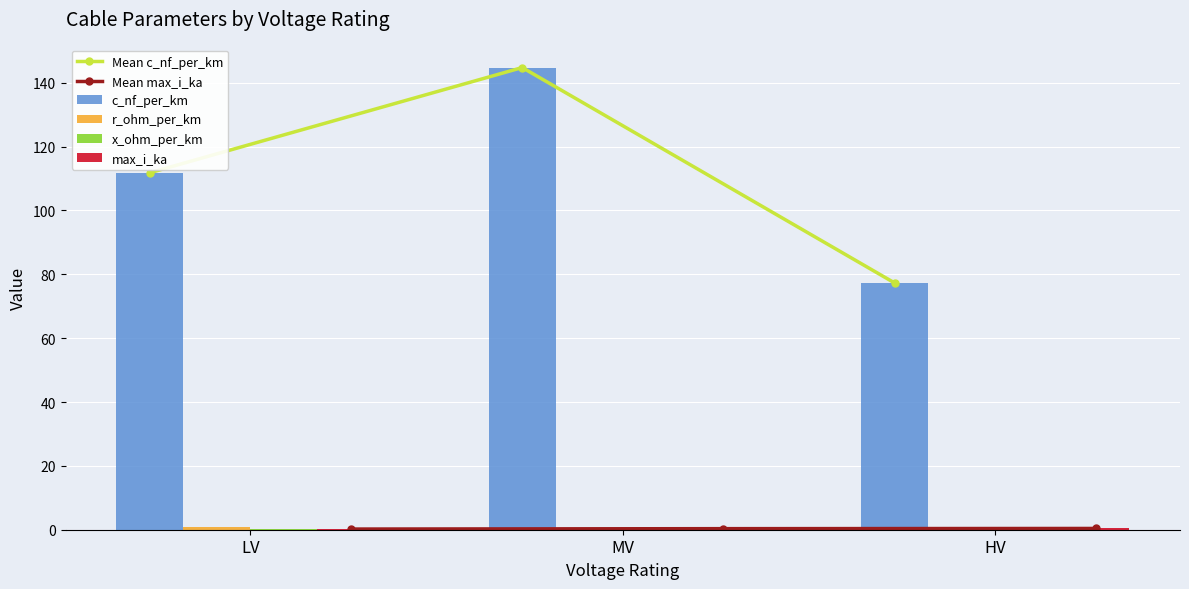

At how many categories does at least one series exceed 91?

2